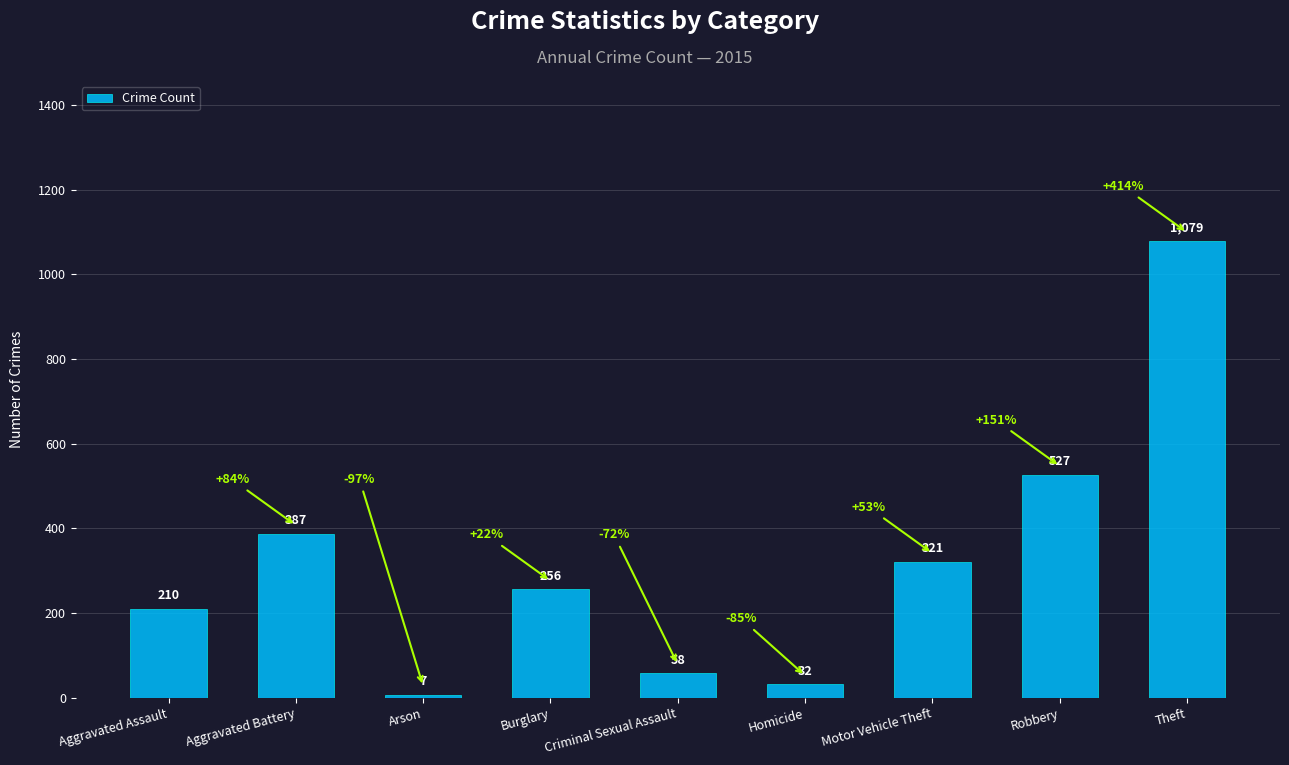

Is it true that the value at Aggravated Battery is 102?

False